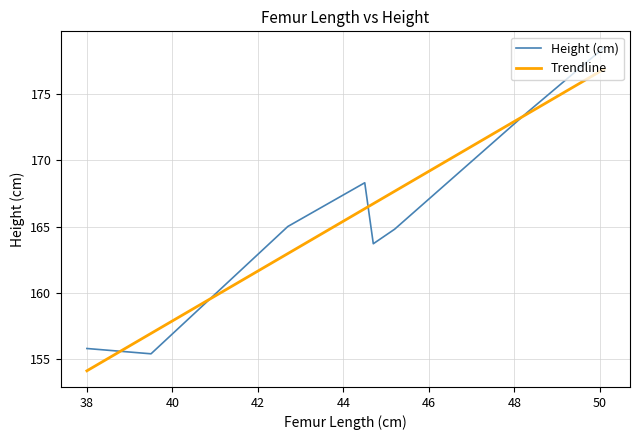

What is the difference between the second highest and minimum values in the Height (cm) series?

18.2